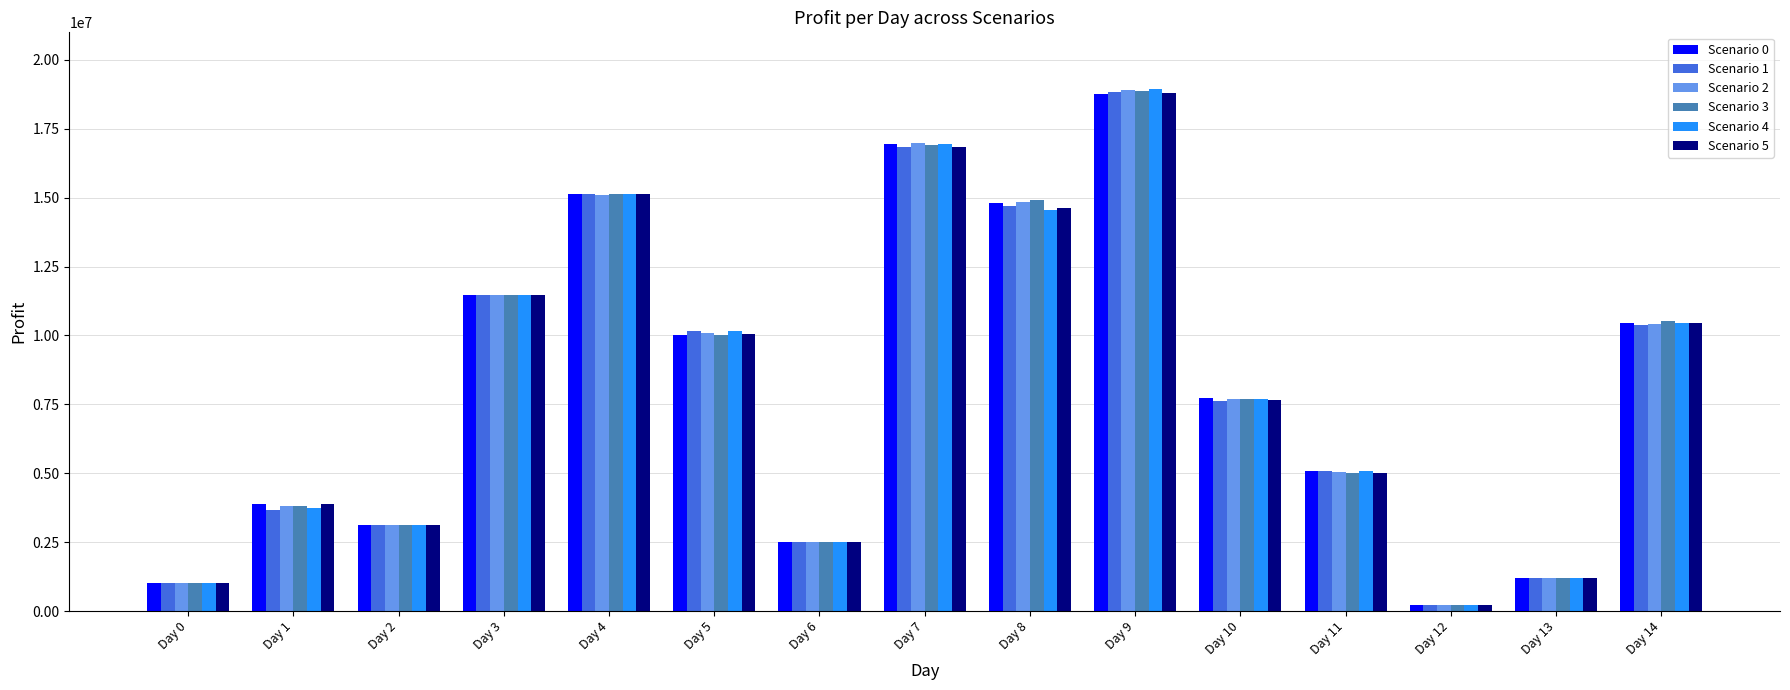

What is the maximum value for Scenario 1?

18832727.7